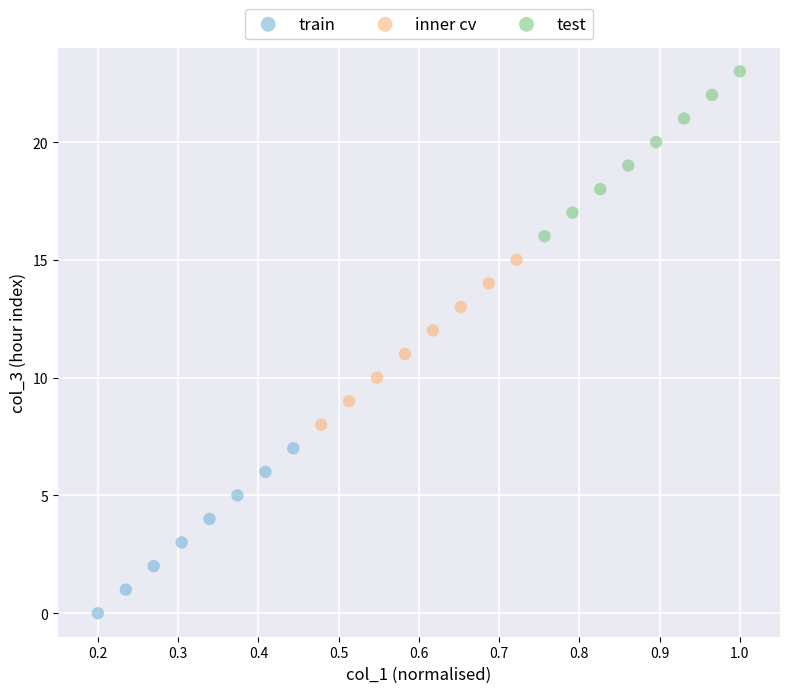

Which series reaches the minimum Y coordinate?

train